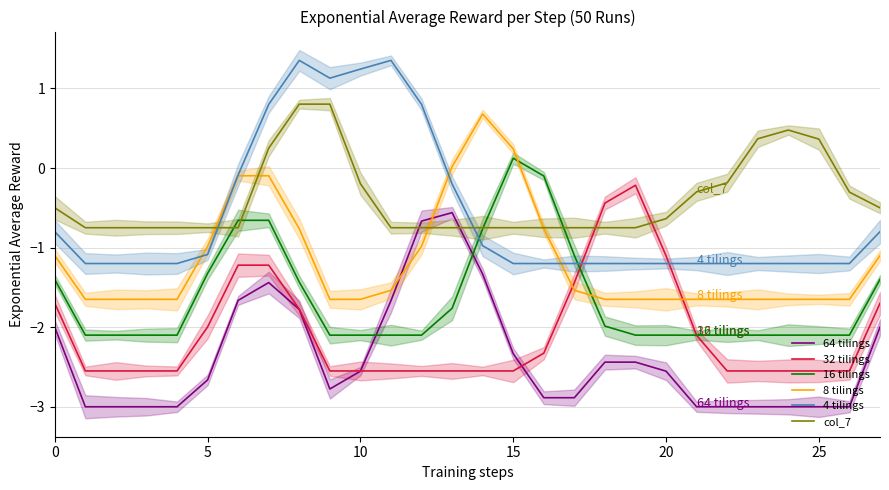

What is the average value of the 64 tilings series?

-2.4